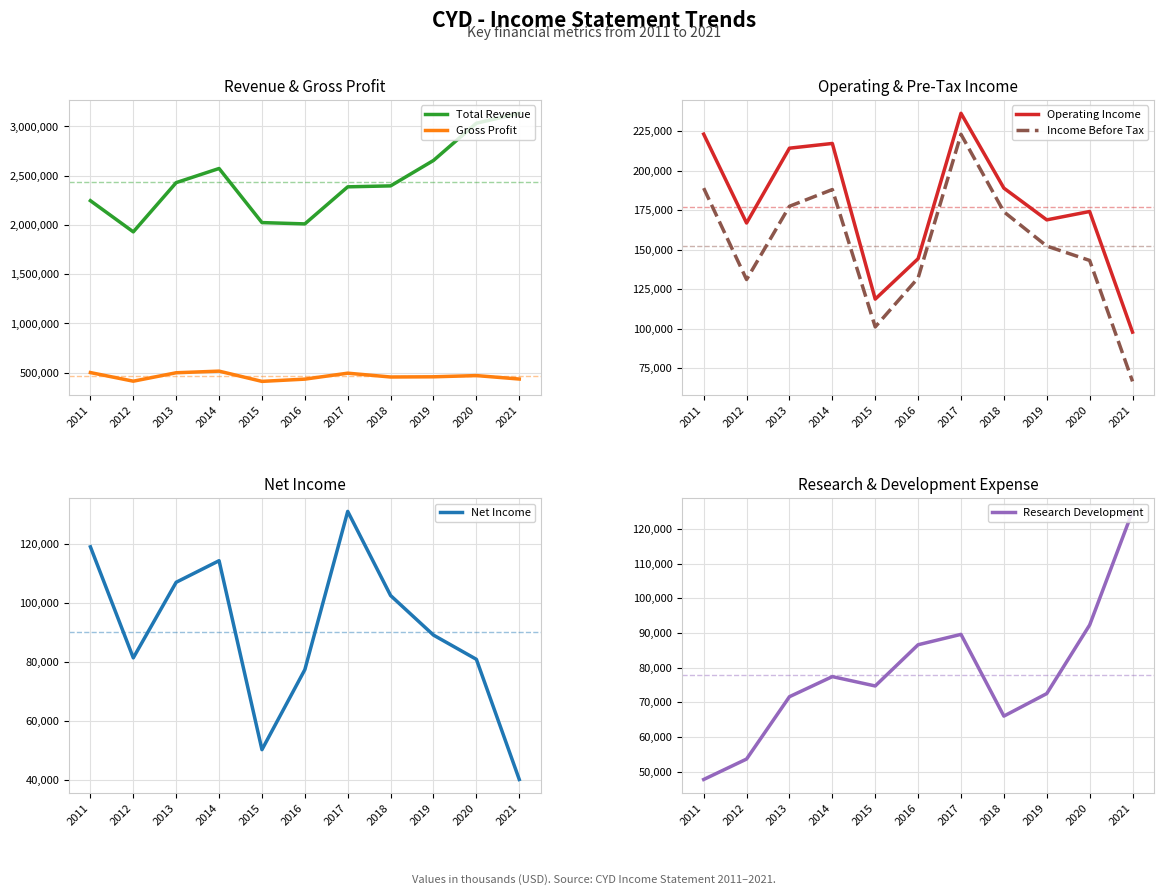

What is the maximum value for Total Revenue?

3133700